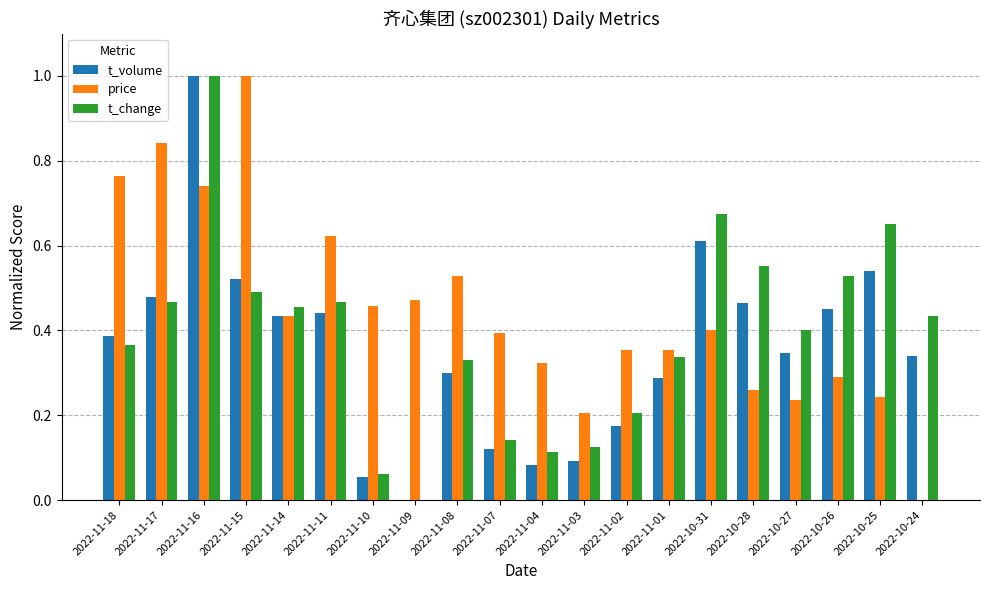

What is the highest value of the t_change series?

1.0